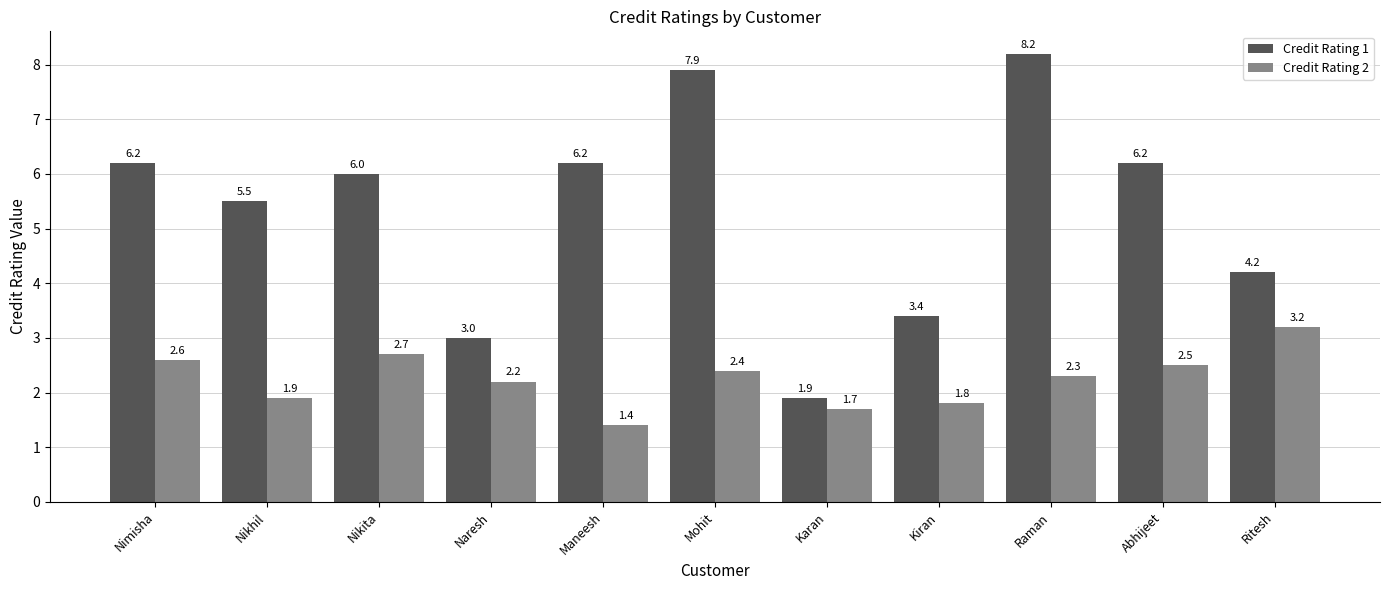

At which label does Credit Rating 1 first exceed 6?

Nimisha